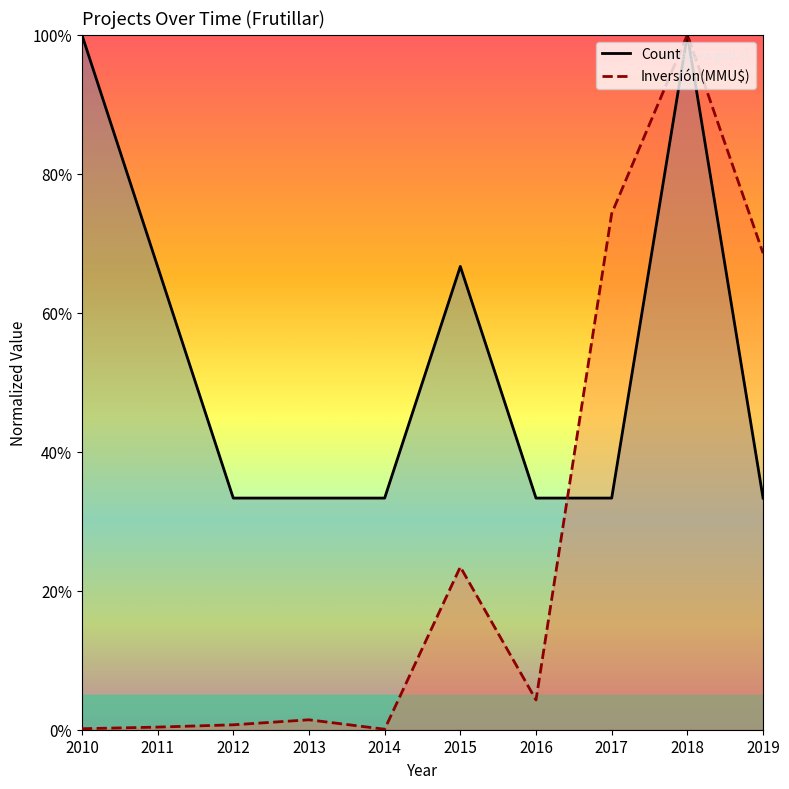

At which label is Count closest to 0?

2012